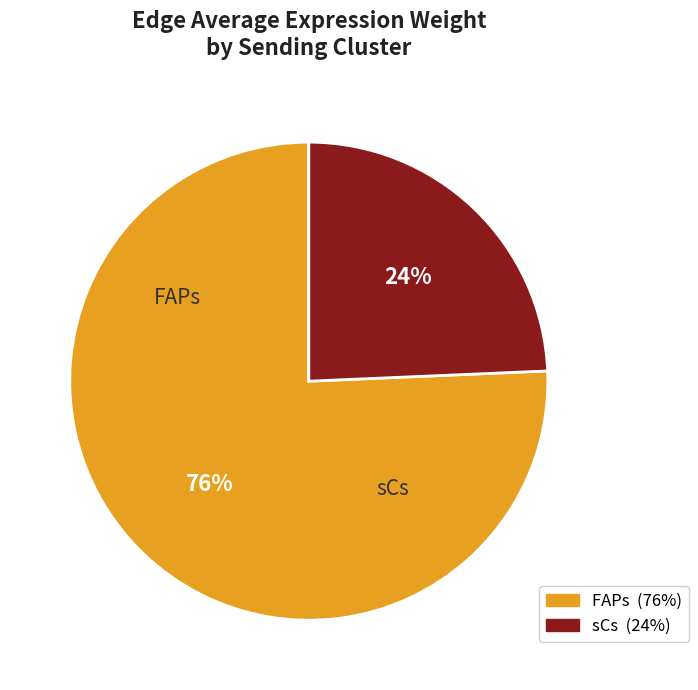

Is the sum of FAPs and sCs greater than half?

Yes